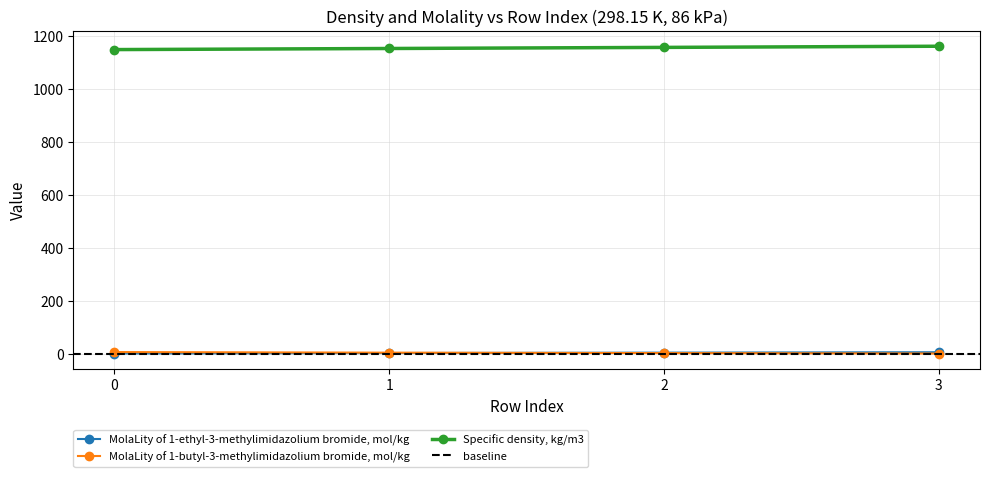

Between 1 and 2, which series saw the biggest shift?

Specific density, kg/m3